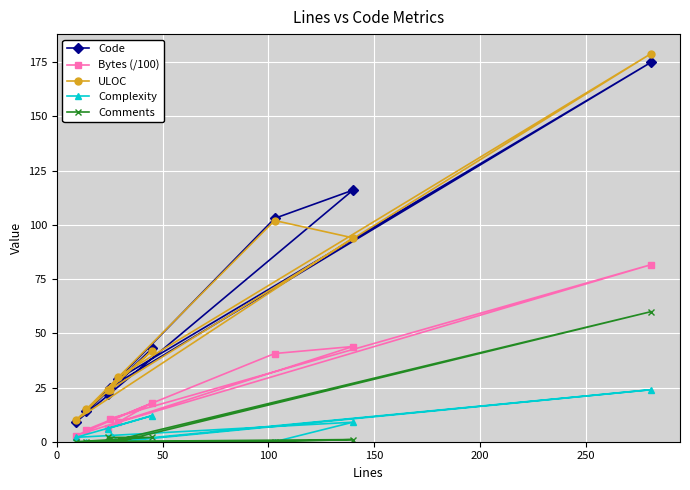

Which series has the widest spread of values?

ULOC